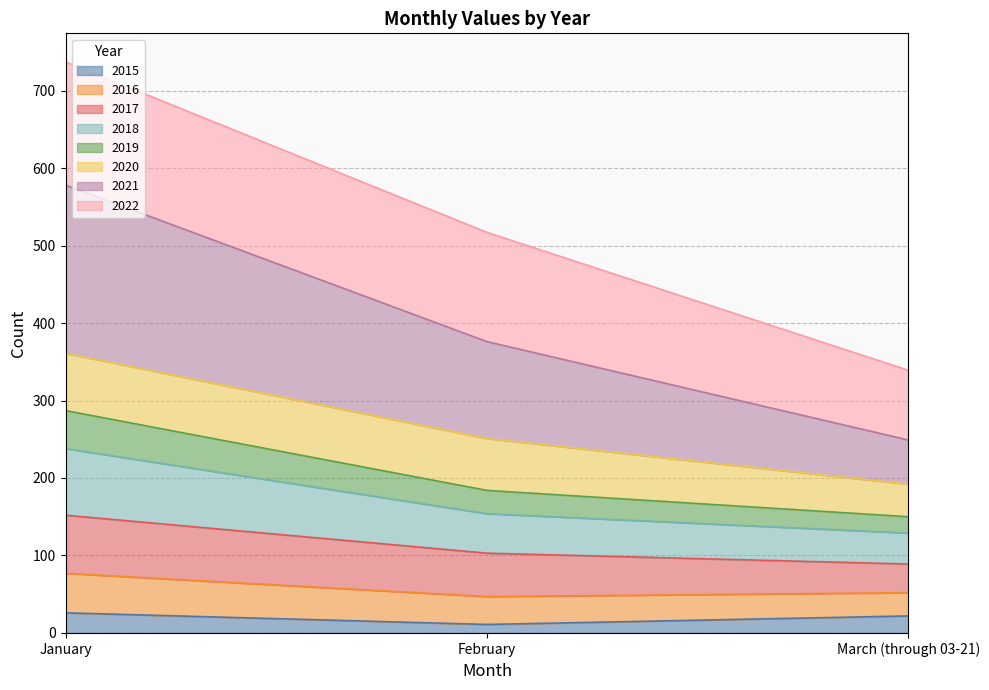

Which category has the lowest value across all series?

February